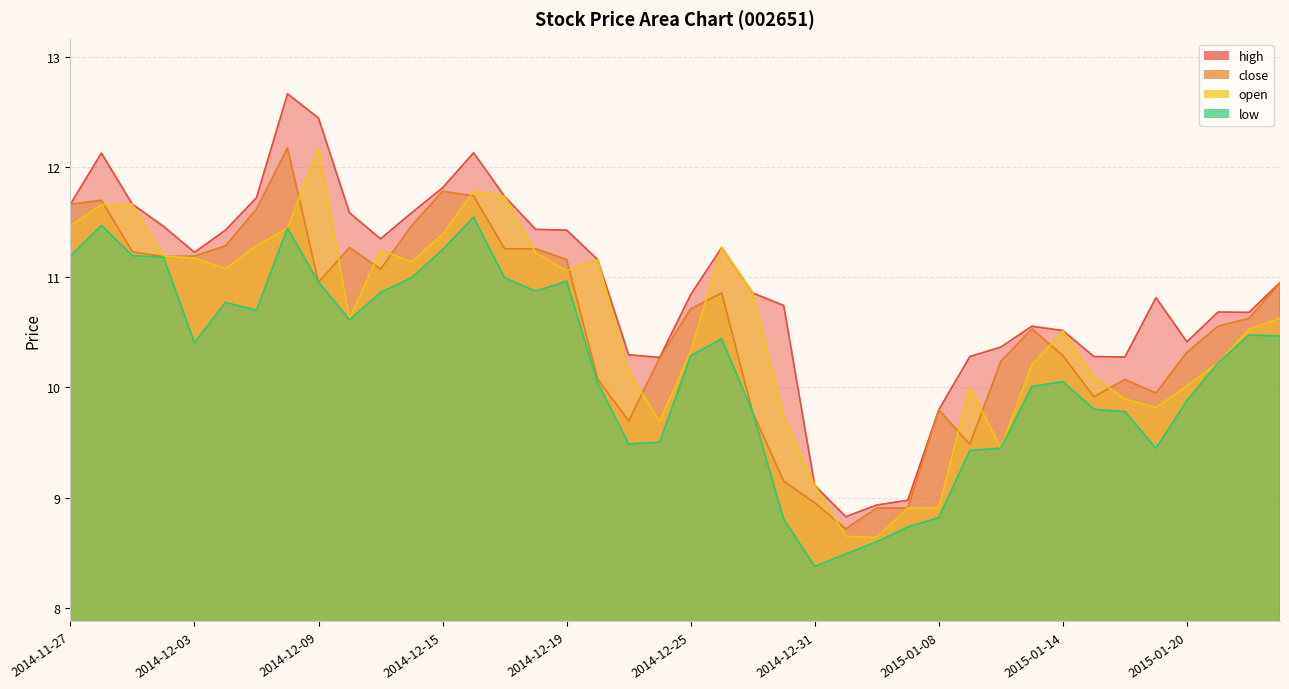

At how many categories does at least one series exceed 11?

19